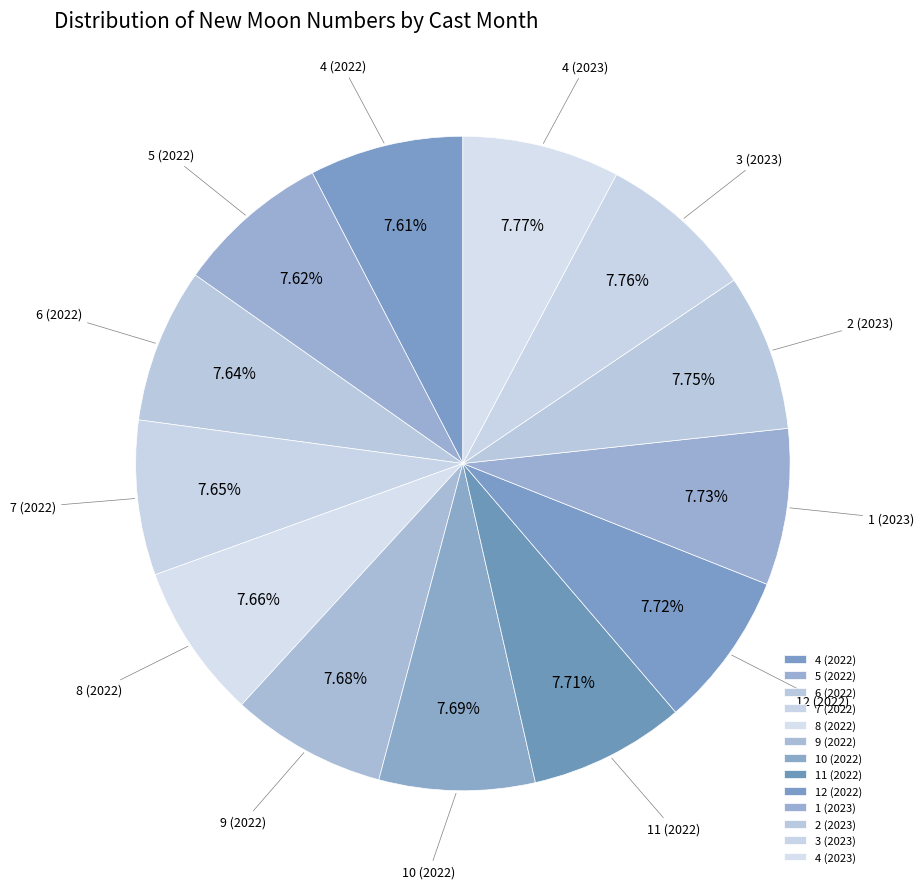

The 7 (2022) slice represents 8% of the pie. True or false?

True